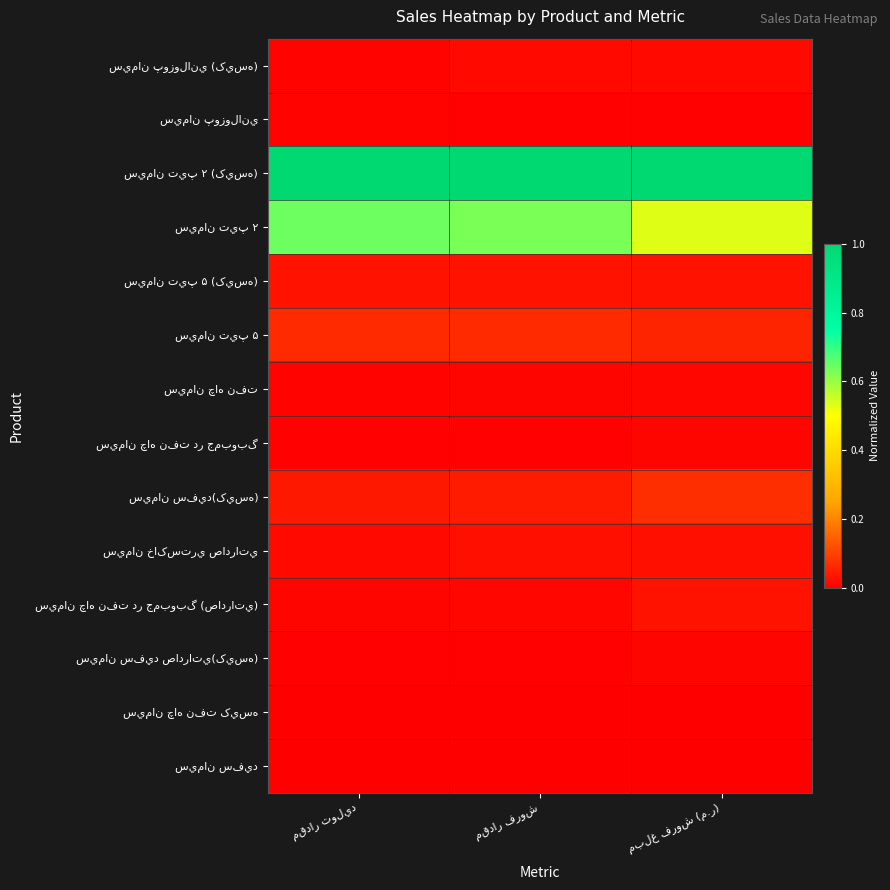

How many distinct data groups are displayed?

14